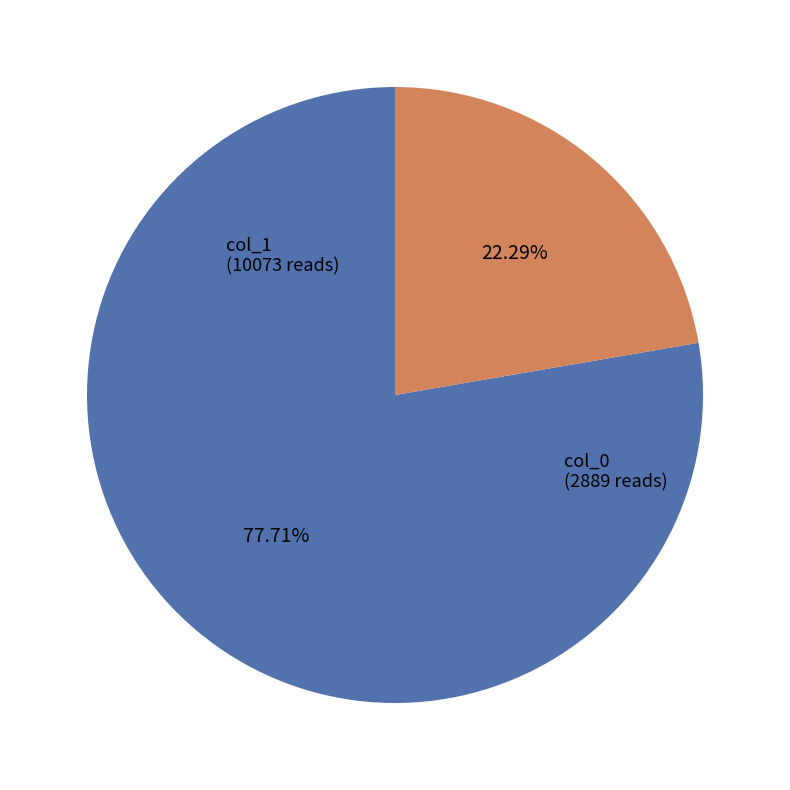

Does any single category account for the majority?

Yes